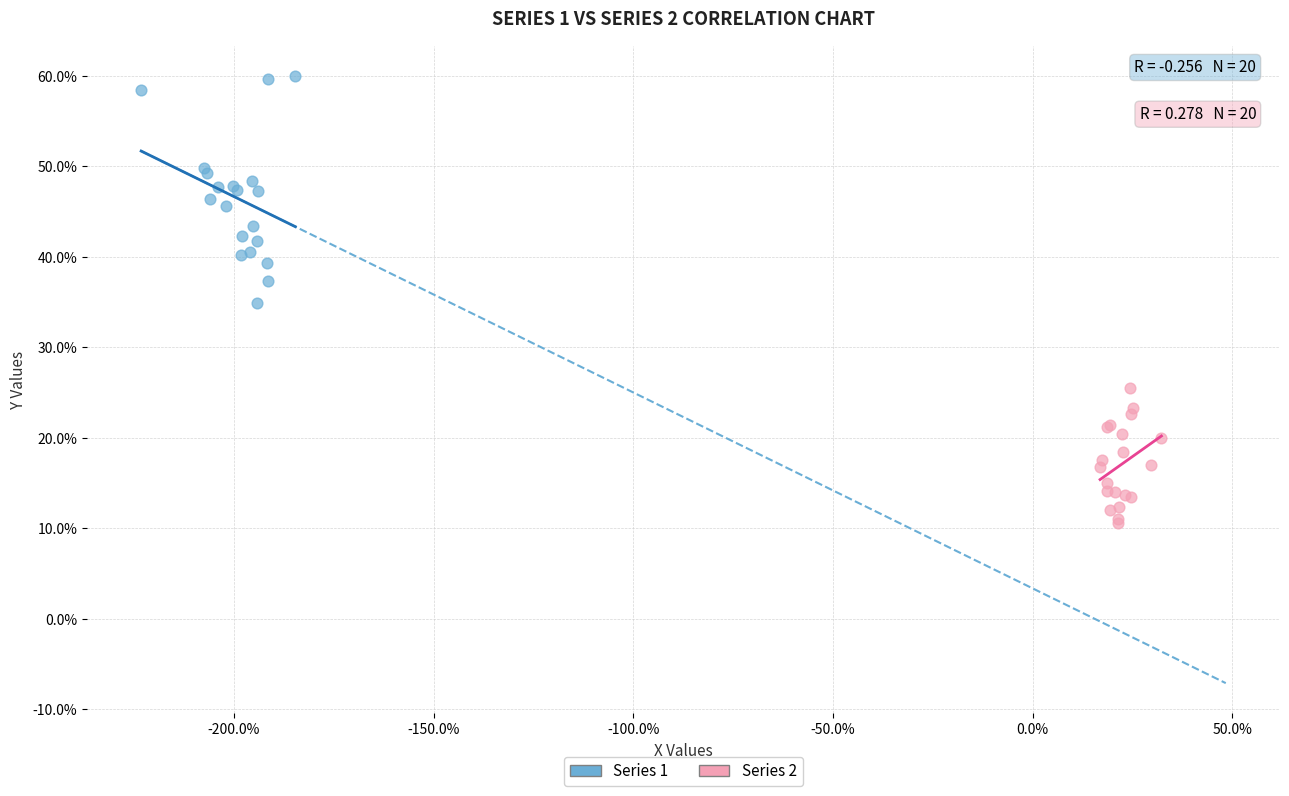

Which series contains the lowest Y value?

Series 2